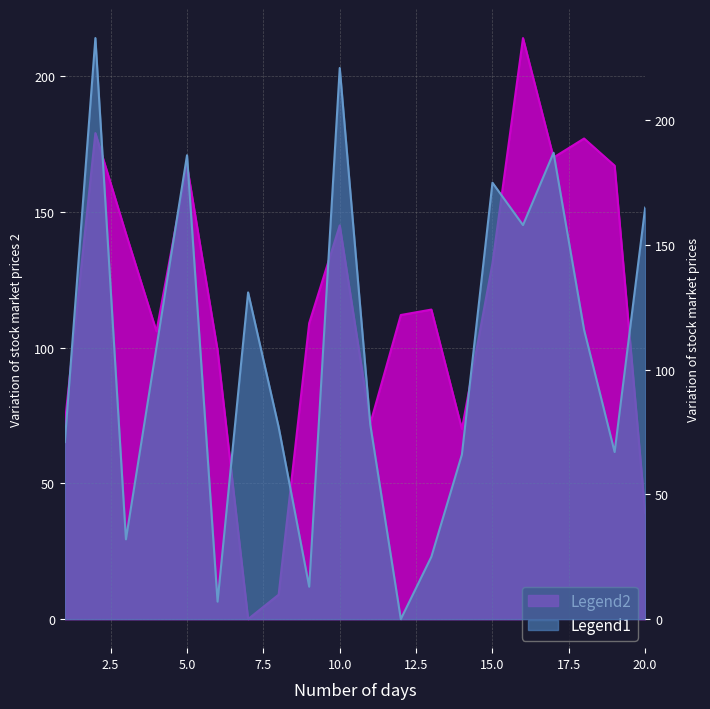

Reading left to right, what are all the values shown in this chart?

Legend1: 1=71	2=233	3=32	4=109	5=186	6=7	7=131	8=77	9=13	10=221	11=78	12=0	13=25	14=66	15=175	16=158	17=187	18=116	19=67	20=165
Legend2: 1=72	2=179	3=142	4=106	5=167	6=99	7=0	8=9	9=109	10=145	11=72	12=112	13=114	14=70	15=131	16=214	17=170	18=177	19=167	20=39